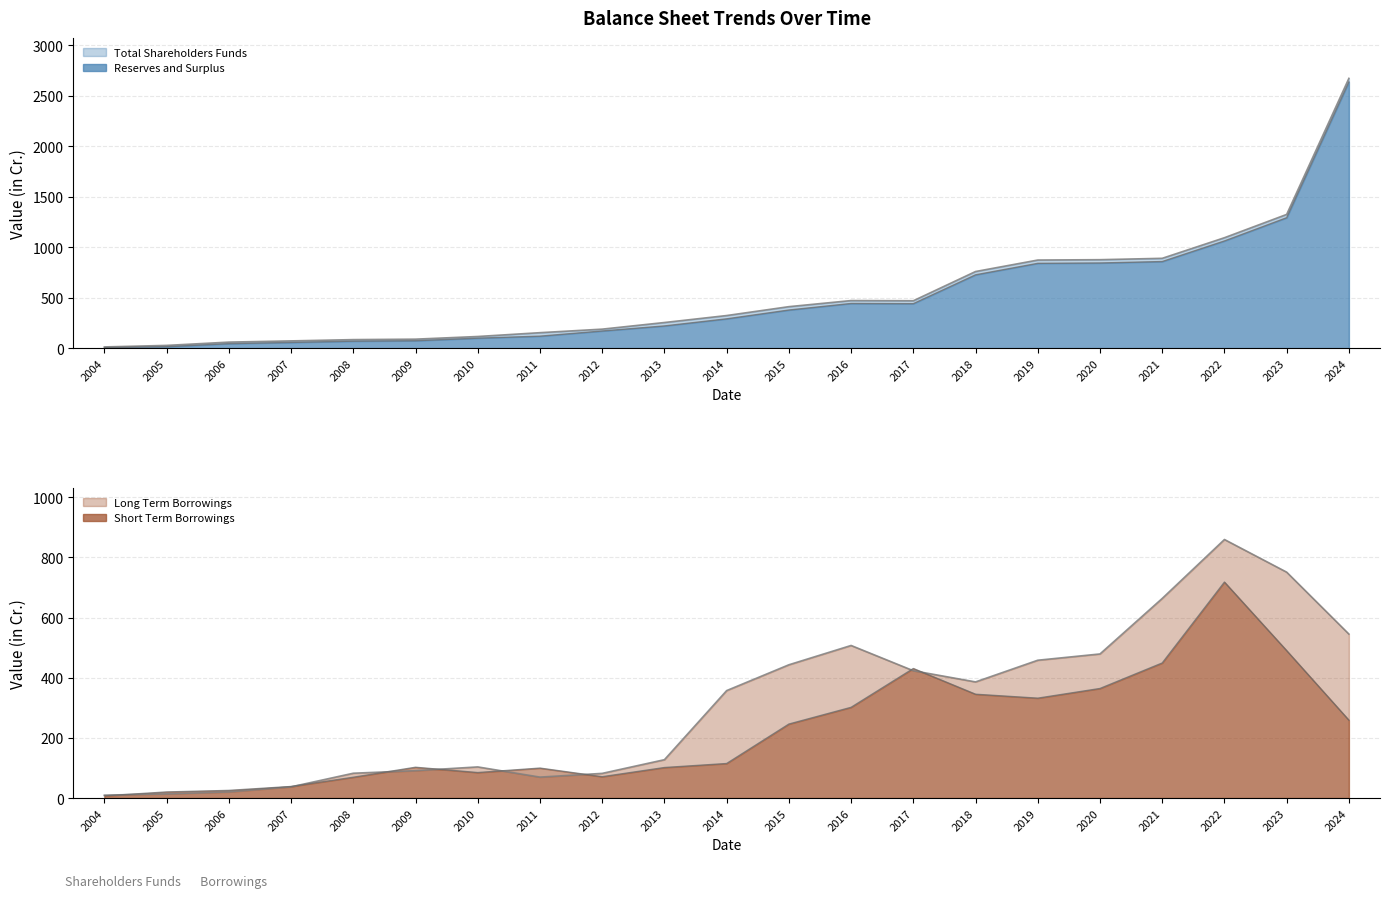

Which category has the lowest value across all series?

2004